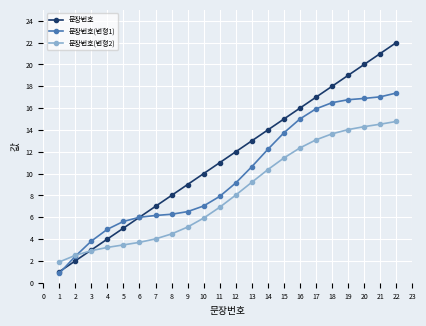

At which category is the sum across all series the highest?

22